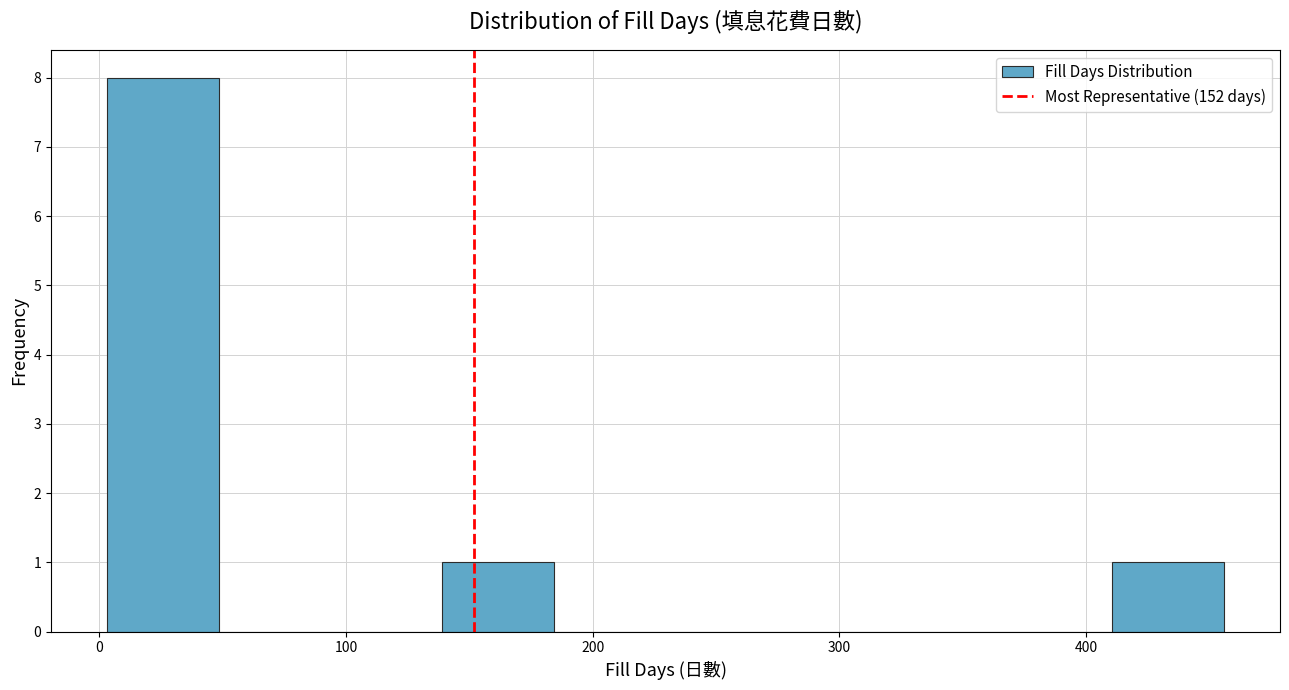

How tall is the bar that spans 410 to 460 on the x-axis? Neither the bar edges nor the heights are printed on the chart, so give them approximately, as read against the axes.

1